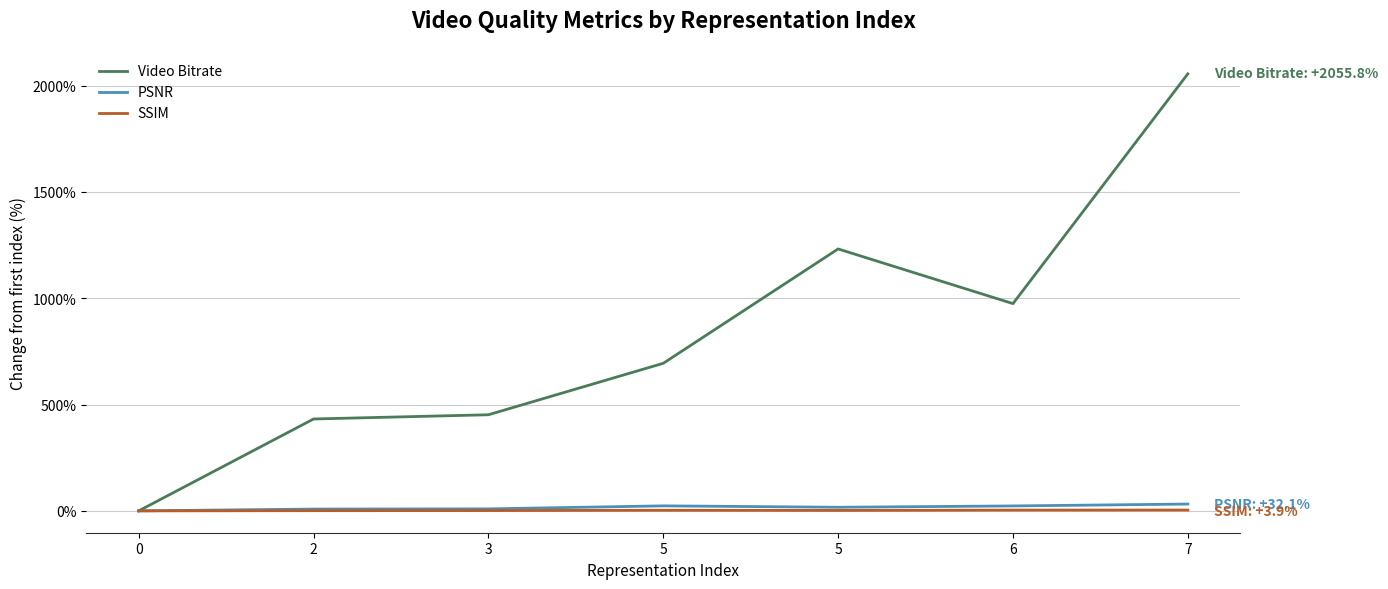

What is the difference between the maximum and minimum values in the SSIM series?

3.9